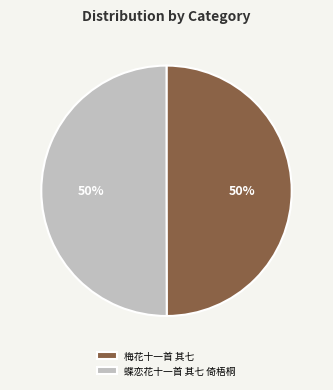

To the nearest percent, what is the combined percentage of 蝶恋花十一首 其七 倚梧桐 and 梅花十一首 其七?

100%